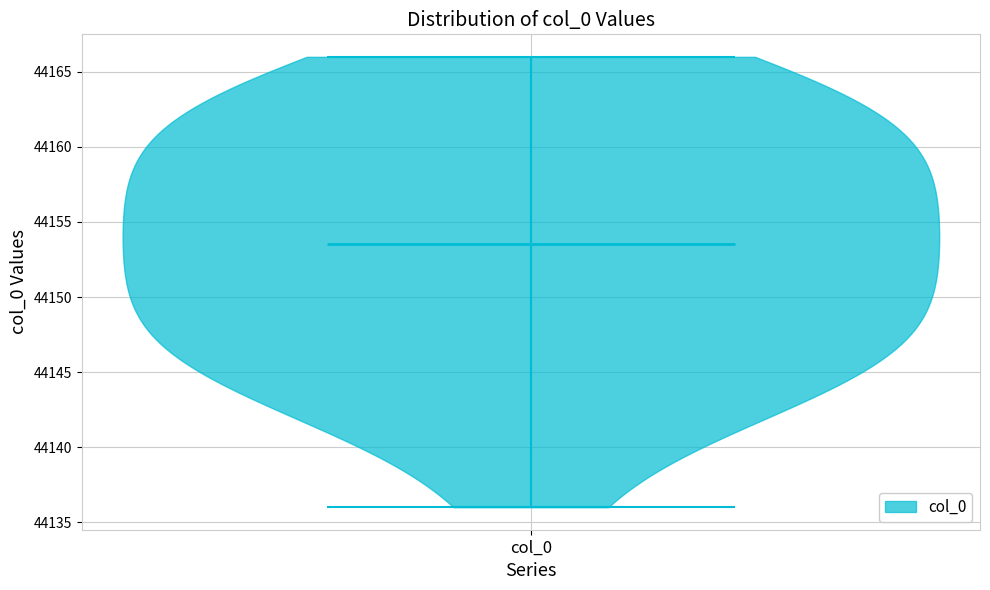

What is the highest point the violin for col_0 reaches on the y-axis? The values are not printed on the chart, so give them approximately, as read against the axis.

44166.0